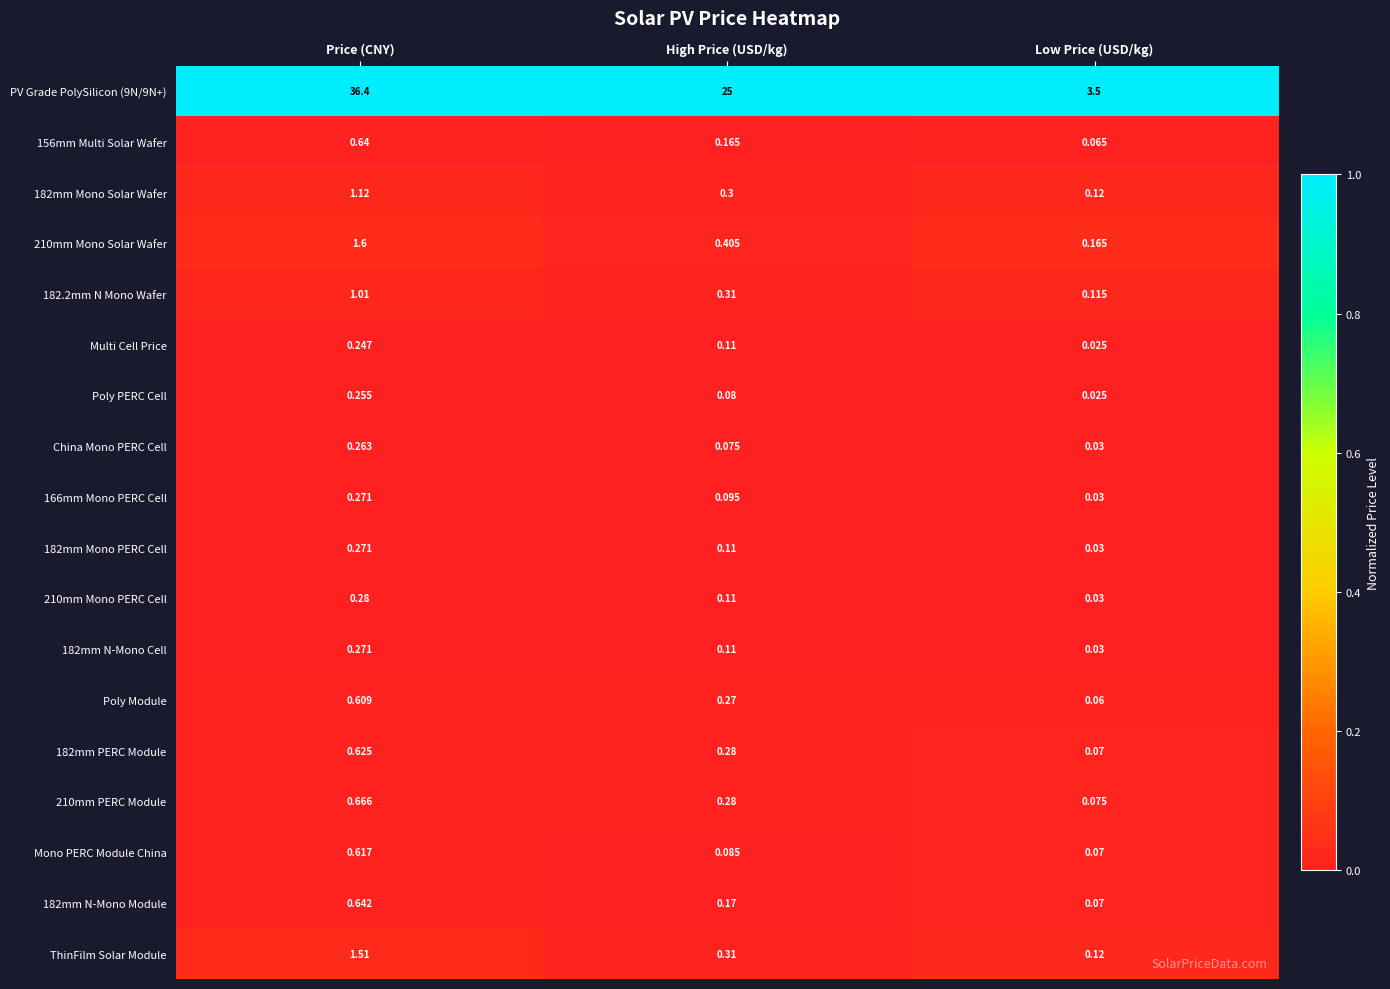

Where is 182mm N-Mono Cell nearest to the value 0?

Low Price (USD/kg)